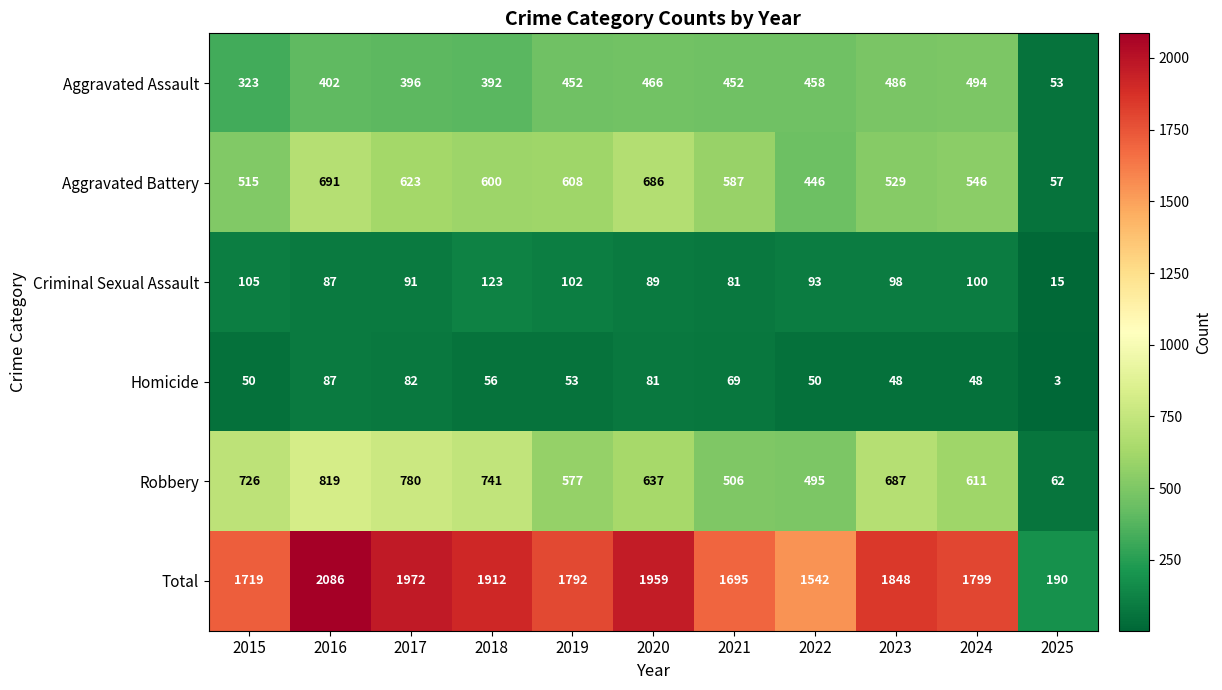

Is it true that Aggravated Assault equals 486 at 2023?

True